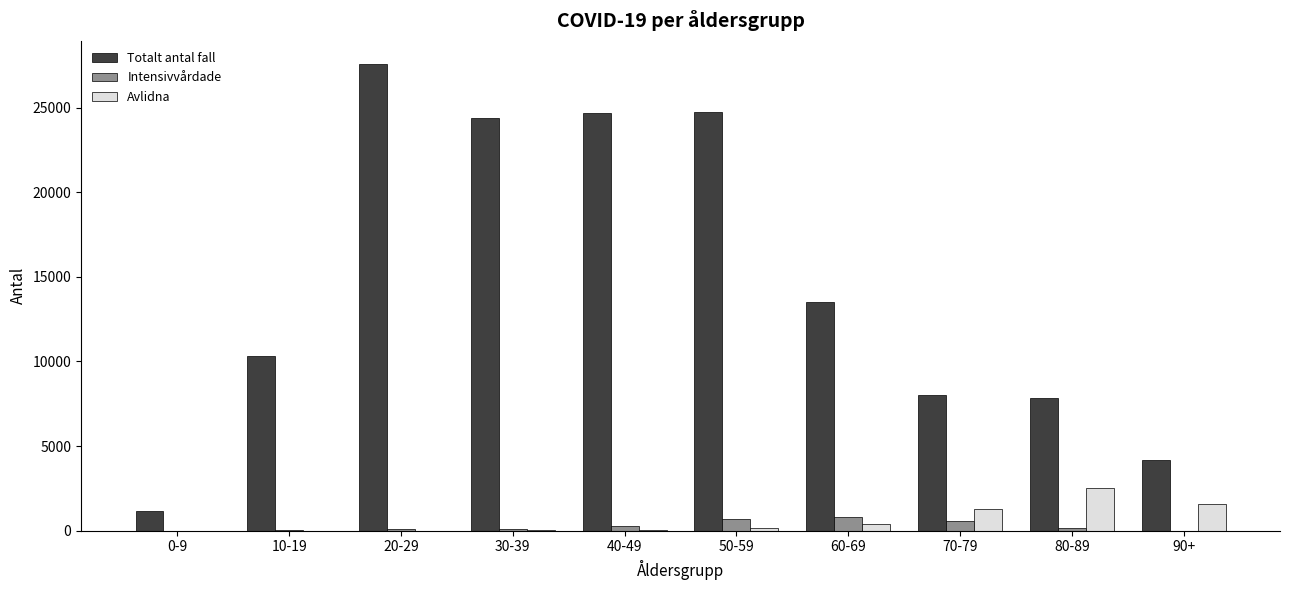

At which category is the sum across all series the highest?

20-29